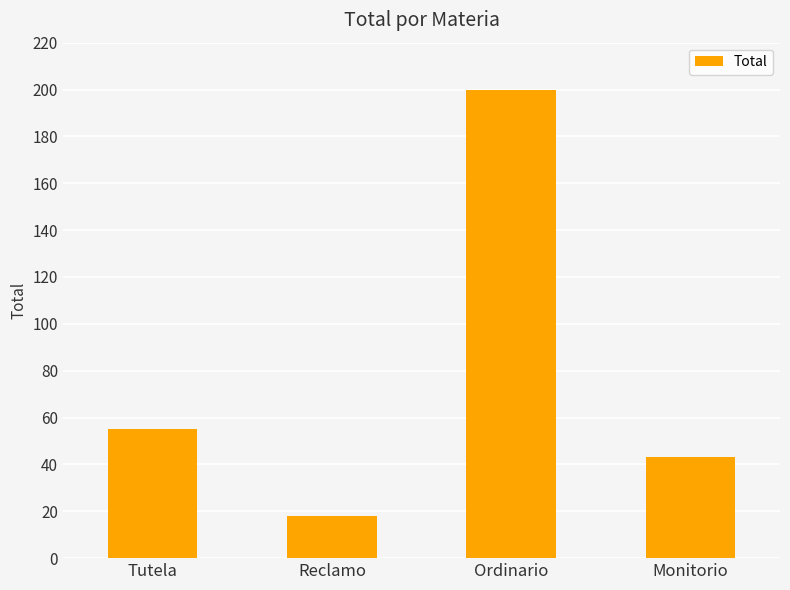

What is the difference between the values at Monitorio and Tutela?

12